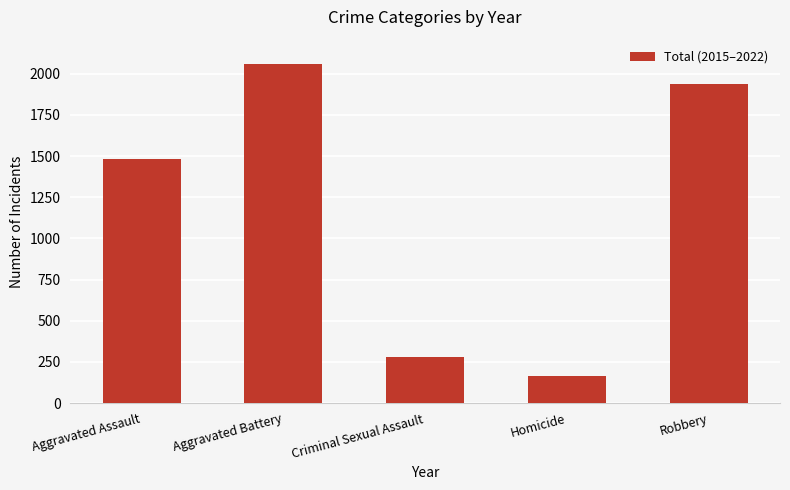

What is the value of the 4th bar from the left?

165